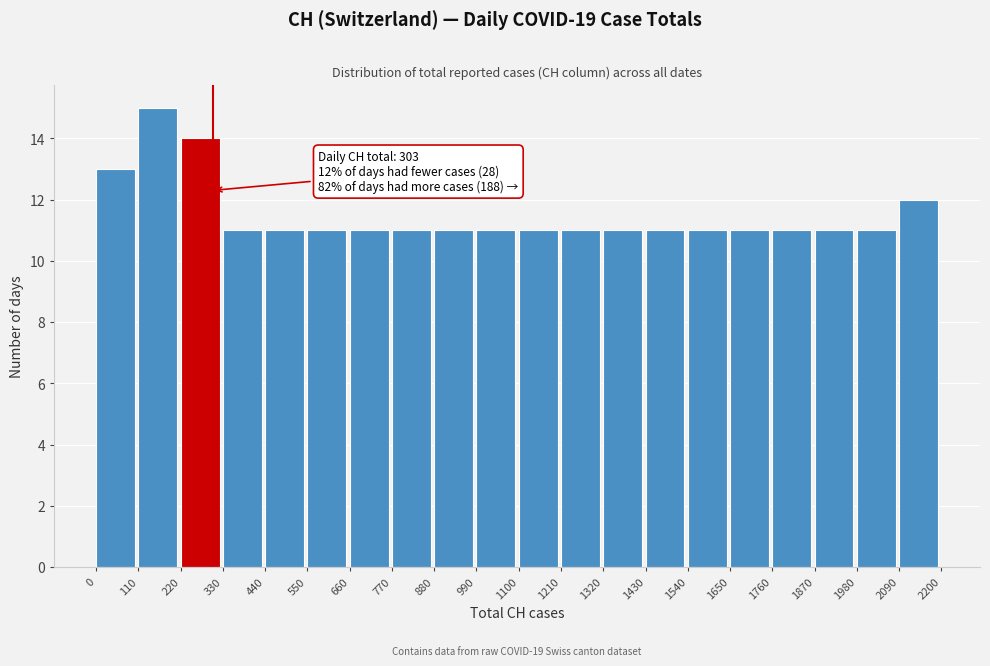

Which range on the x-axis has the tallest bar?

110 to 220